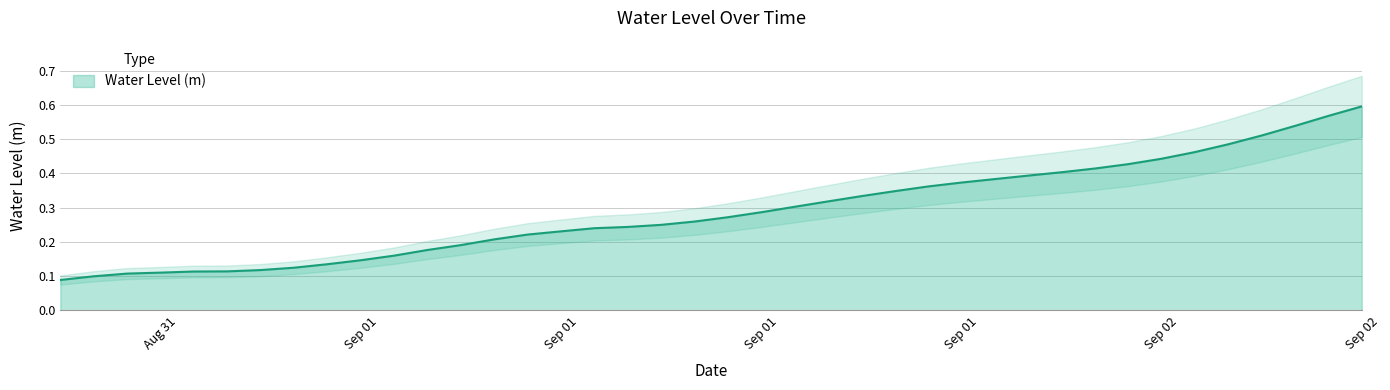

Reading right to left, what are all the values shown in this chart?

0.6	0.6	0.5	0.5	0.5	0.5	0.4	0.4	0.4	0.4	0.4	0.4	0.4	0.4	0.3	0.3	0.3	0.3	0.3	0.3	0.3	0.2	0.2	0.2	0.2	0.2	0.2	0.2	0.2	0.2	0.1	0.1	0.1	0.1	0.1	0.1	0.1	0.1	0.1	0.1